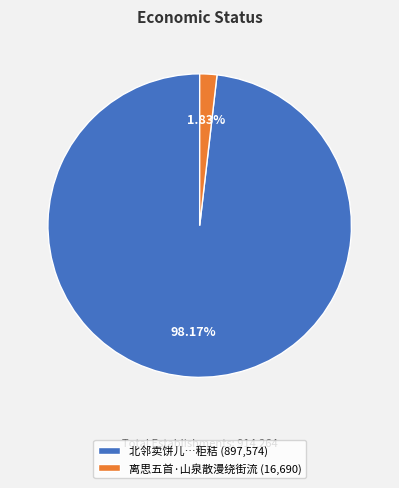

How many segments does this pie chart have?

2